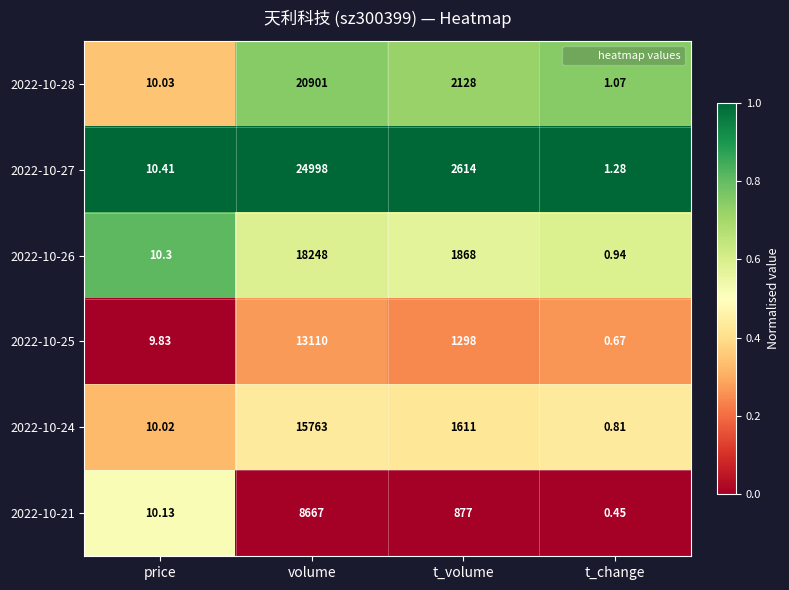

List the labels in order of 2022-10-26 value, smallest first.

t_change, price, t_volume, volume